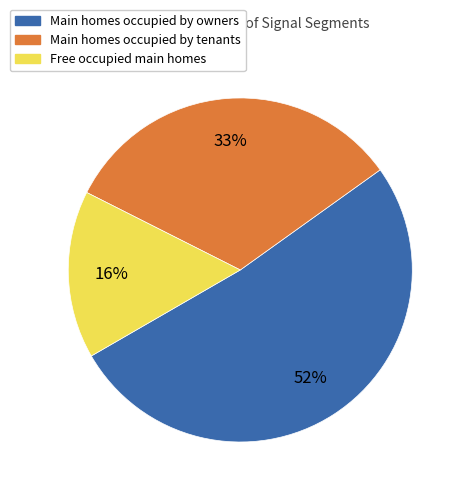

Is there any slice that represents more than half of the pie?

Yes